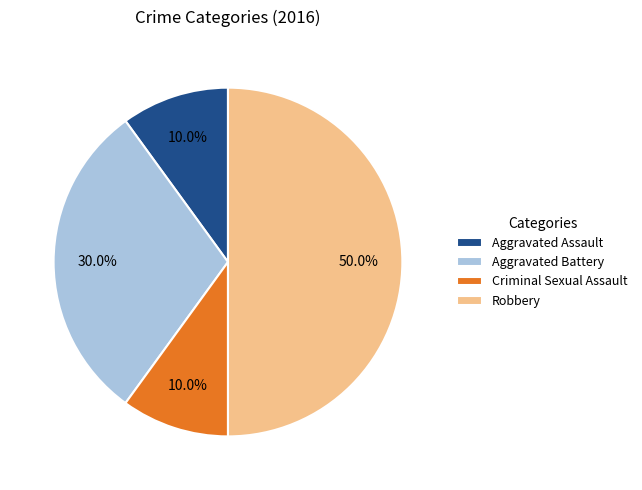

Does Aggravated Assault account for over 50% of the chart?

No